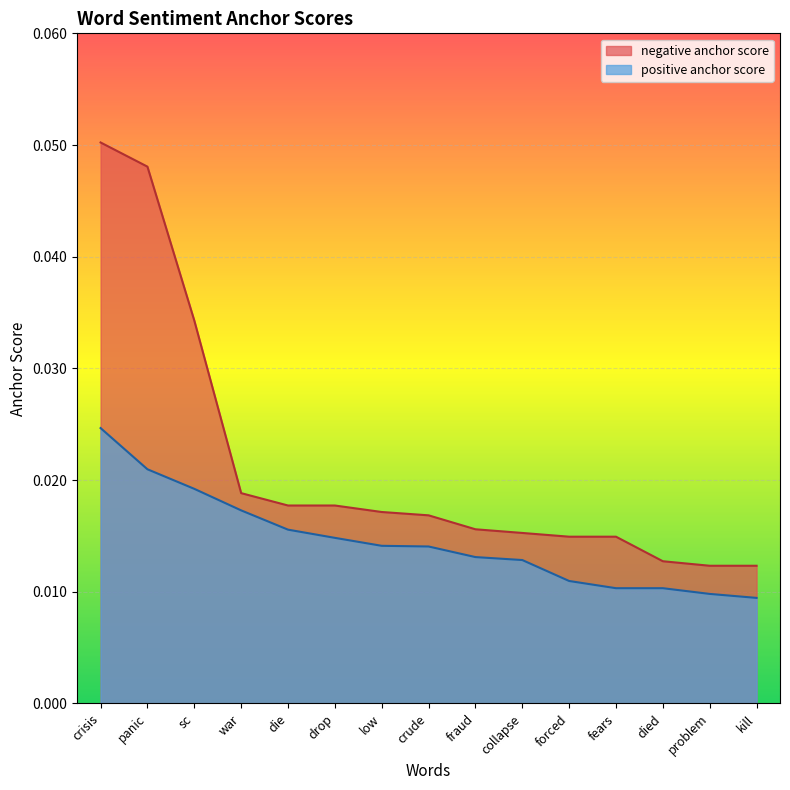

How many data points does each series have?

15